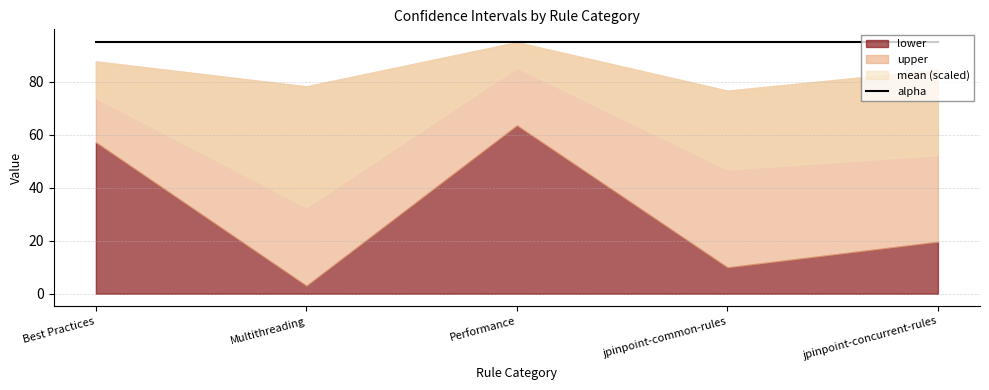

True or false: alpha and mean cross at least once.

False